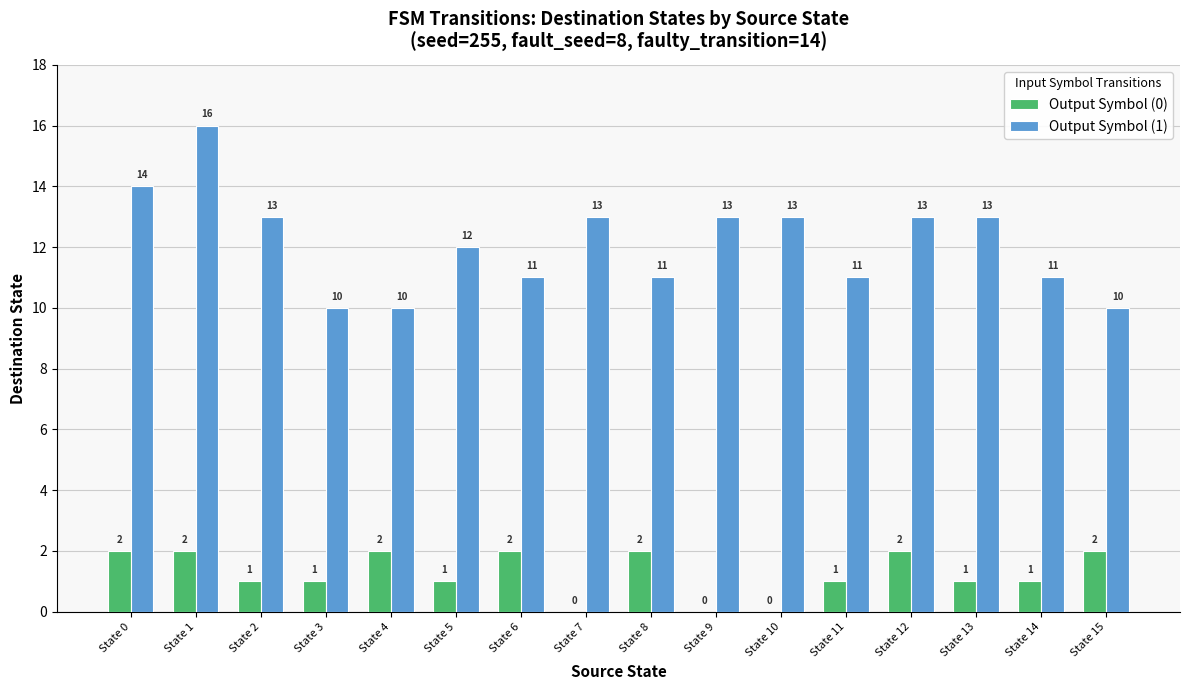

What is the sum of the Output Symbol (0) values at State 1 and State 15?

4